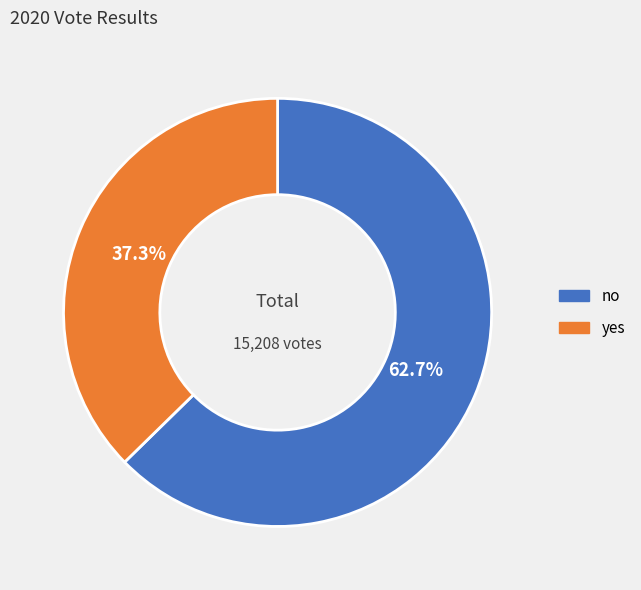

Which slice represents more than half of the pie?

no